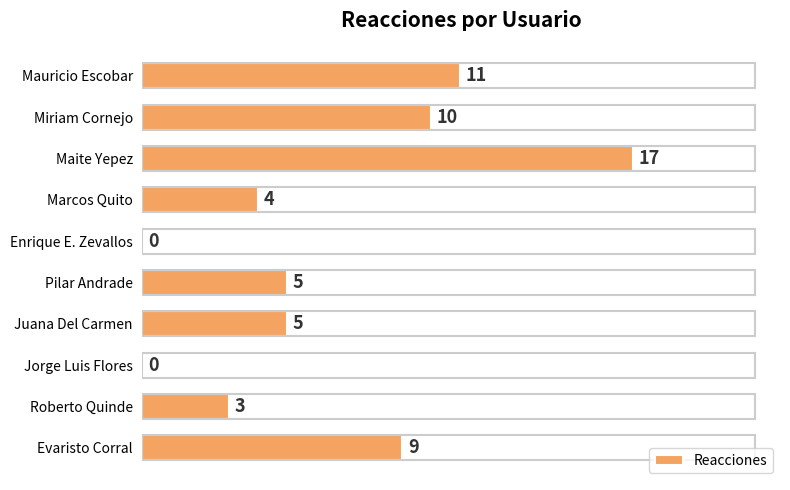

Which category has the highest value across all series?

Maite Yepez